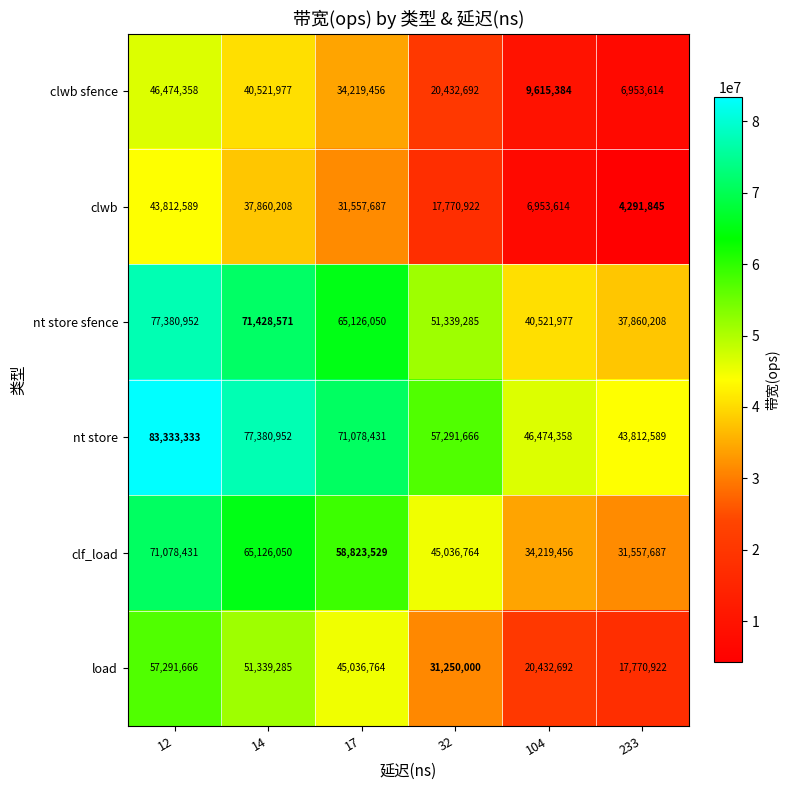

What is the difference between the nt store values at 104 and 17?

24604073